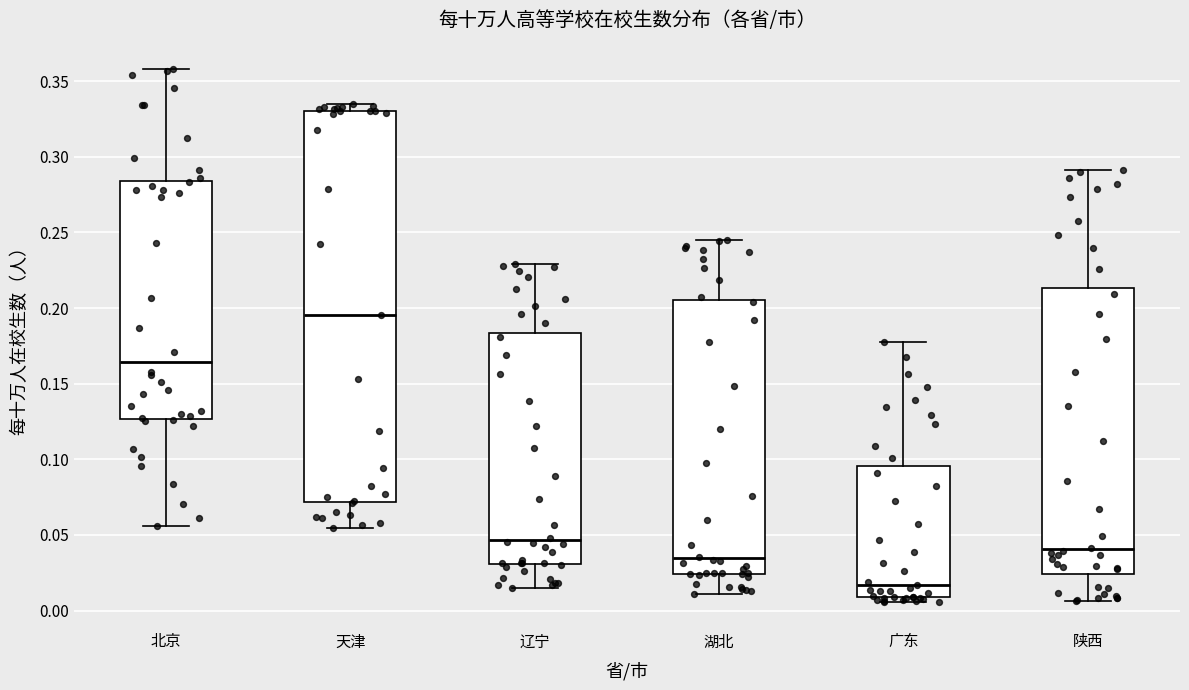

Reading left to right, transcribe this box plot: for each box, give where its median line is, the range the box spans, and where its two whiskers end, as read against the y-axis. The values are not printed on the chart, so give them approximately, as read against the axis.

北京: median 0.165, box 0.125 to 0.285, whiskers 0.055 to 0.360
天津: median 0.195, box 0.070 to 0.330, whiskers 0.055 to 0.335
辽宁: median 0.045, box 0.030 to 0.185, whiskers 0.015 to 0.230
湖北: median 0.035, box 0.025 to 0.205, whiskers 0.010 to 0.245
广东: median 0.015, box 0.010 to 0.095, whiskers 0.005 to 0.175
陕西: median 0.040, box 0.025 to 0.215, whiskers 0.005 to 0.290